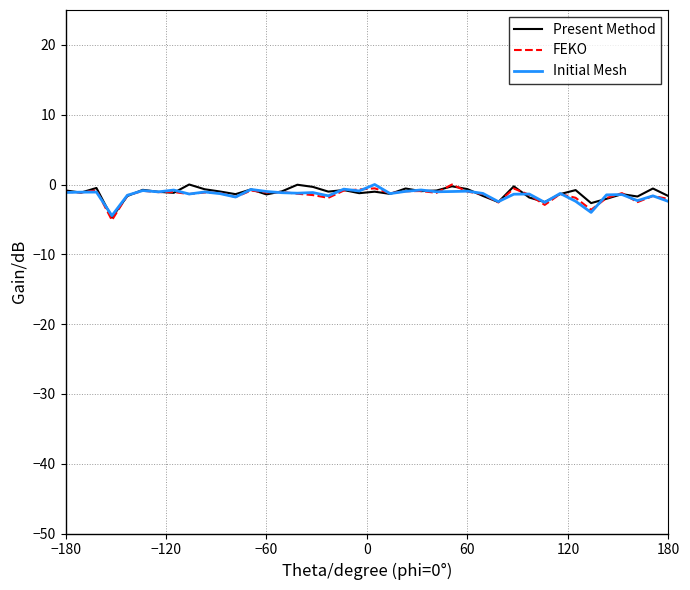

What is the minimum value for Initial Mesh?

-4.5